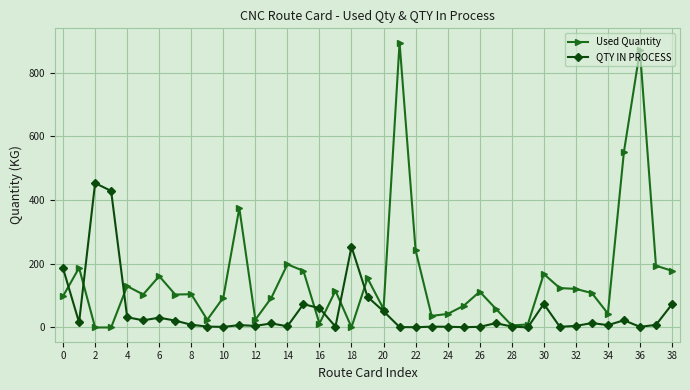

True or false: QTY IN PROCESS has more than 2 interior local peaks.

True